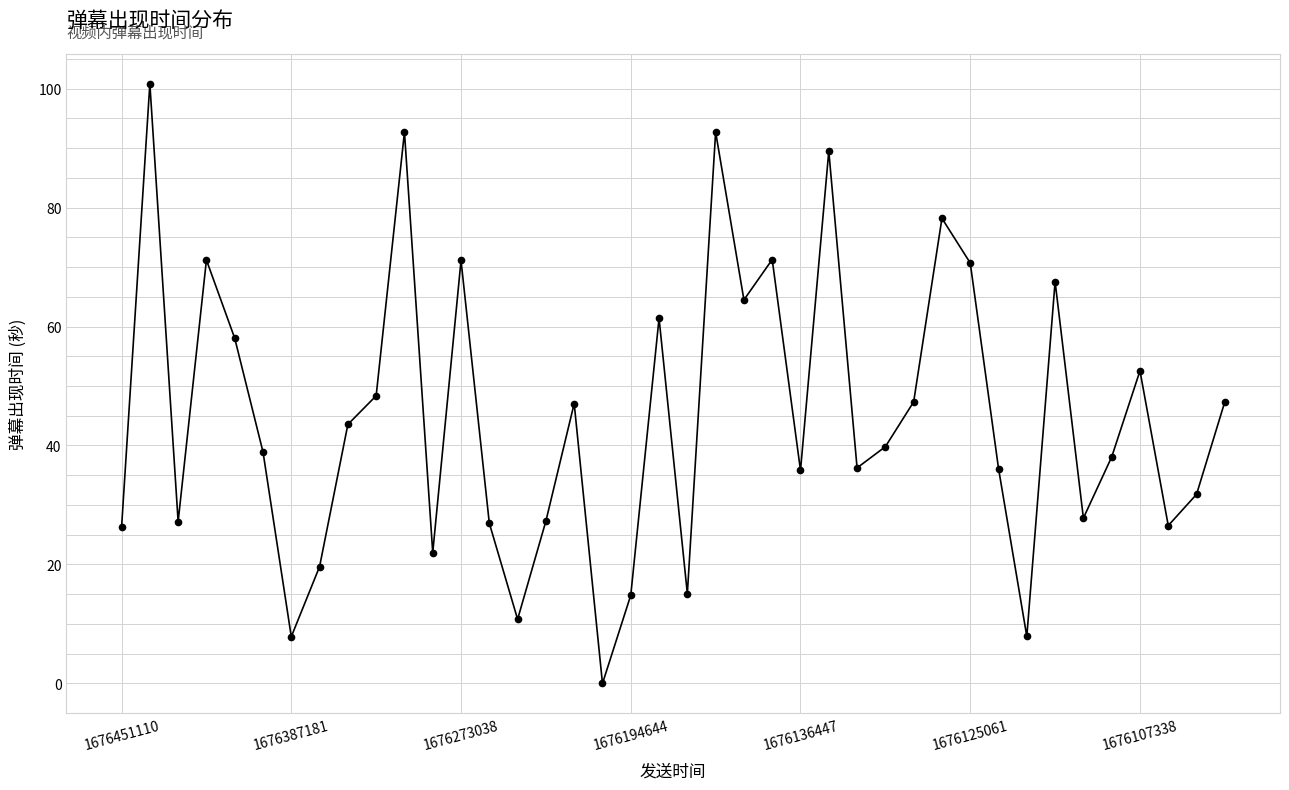

How many categories are shown in the chart?

40